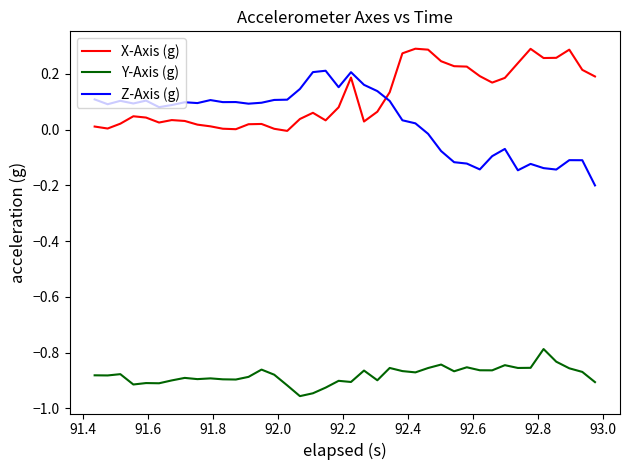

Rank the series by their maximum value, from highest to lowest.

X-Axis (g), Z-Axis (g), Y-Axis (g)